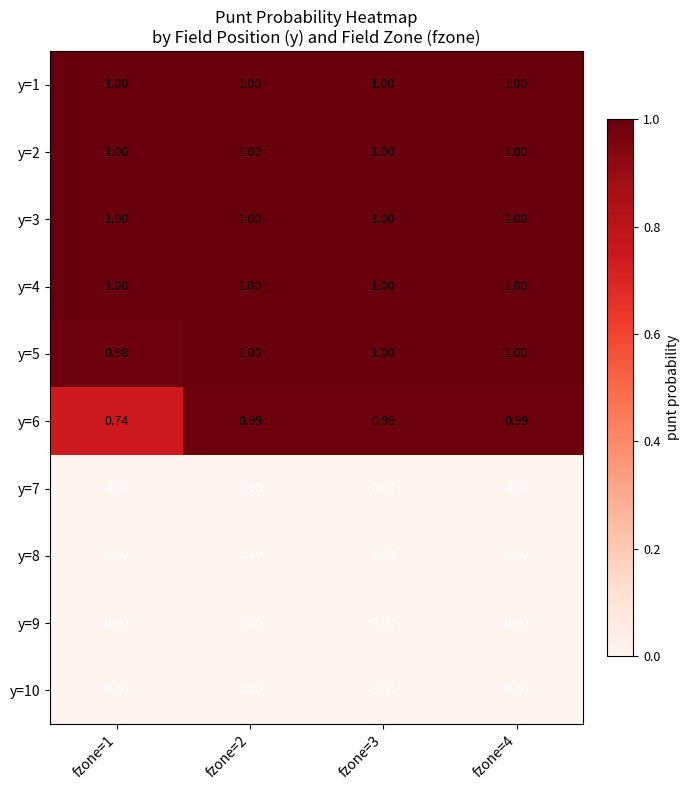

Is the value of y=8 at fzone=1 greater than the value of y=1 at fzone=1?

No